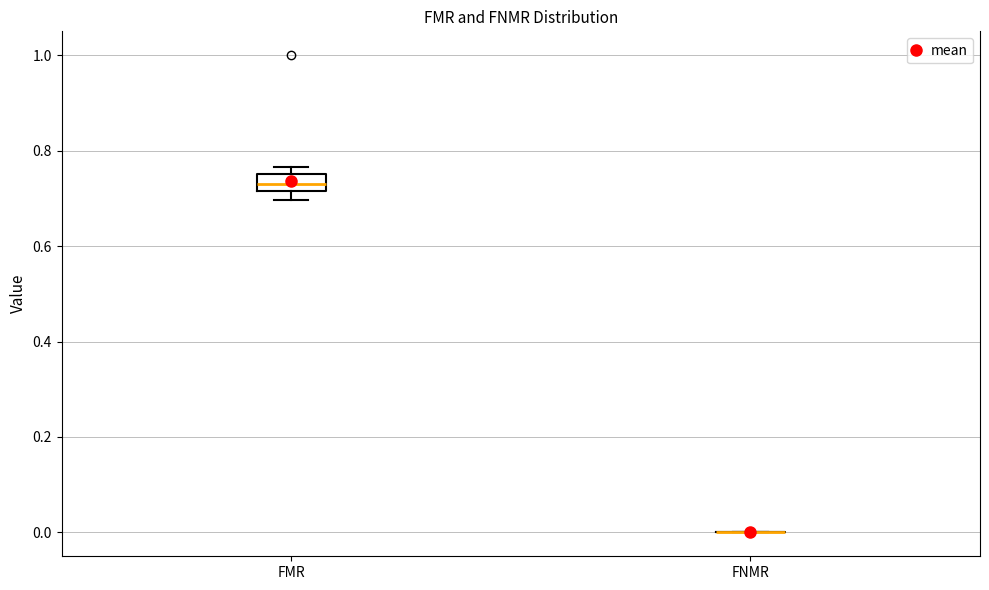

Reading left to right, transcribe this box plot: for each box, give where its median line is, the range the box spans, and where its two whiskers end, as read against the y-axis. The values are not printed on the chart, so give them approximately, as read against the axis.

FMR: median 0.74, box 0.72 to 0.76, whiskers 0.70 to 0.76 (just above the box's upper edge)
FNMR: box collapsed to a line at 0.00, whiskers 0.00 to 0.00